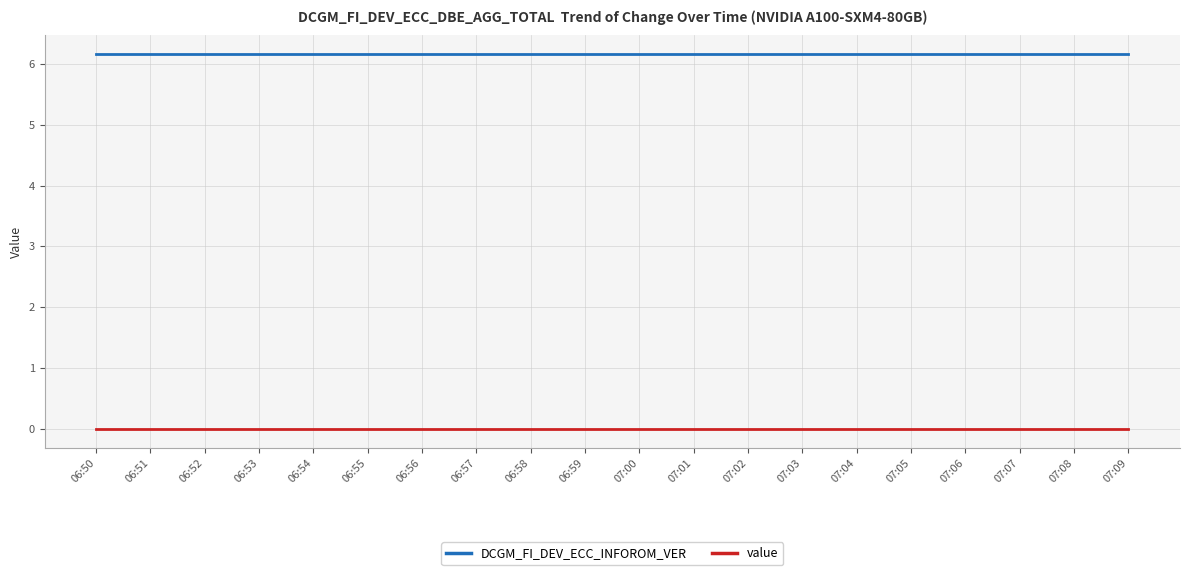

What position from the right is 07:03?

7